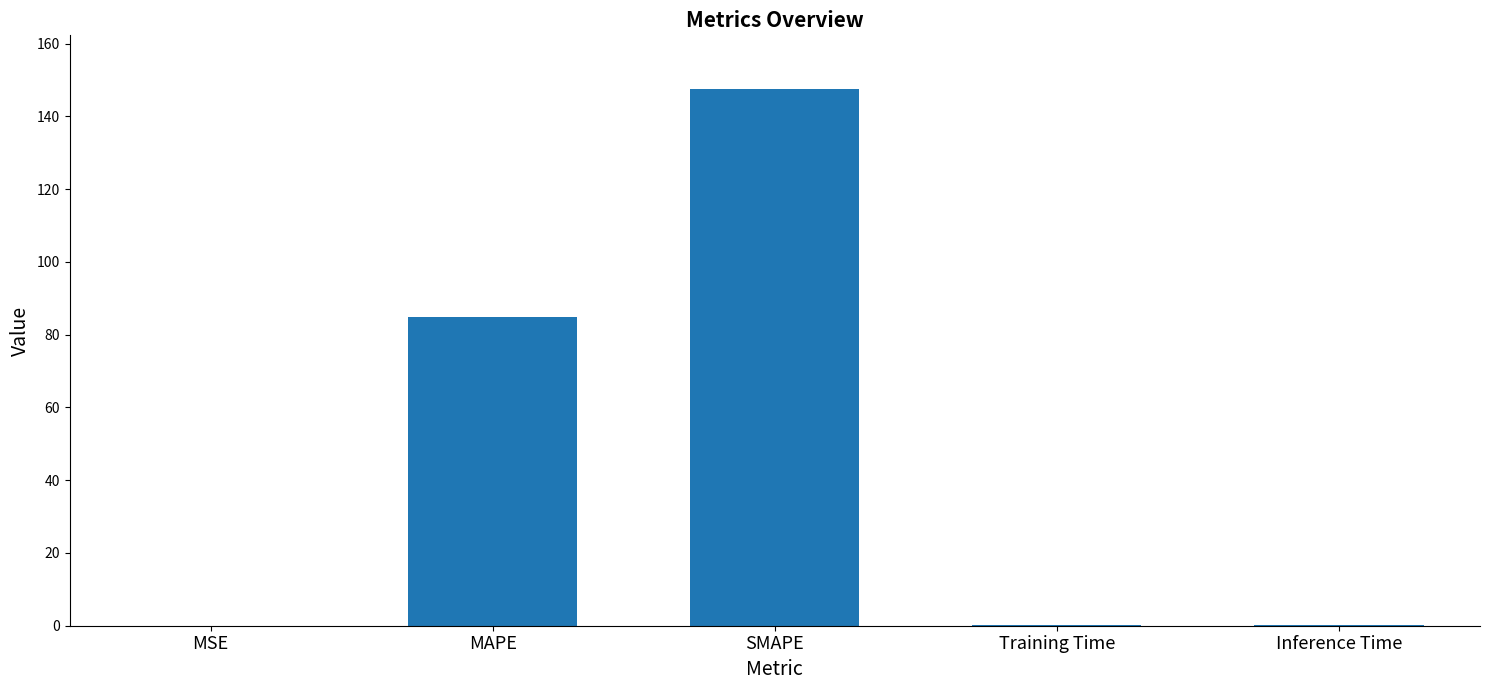

What is the sum of the values at Training Time and SMAPE?

147.6